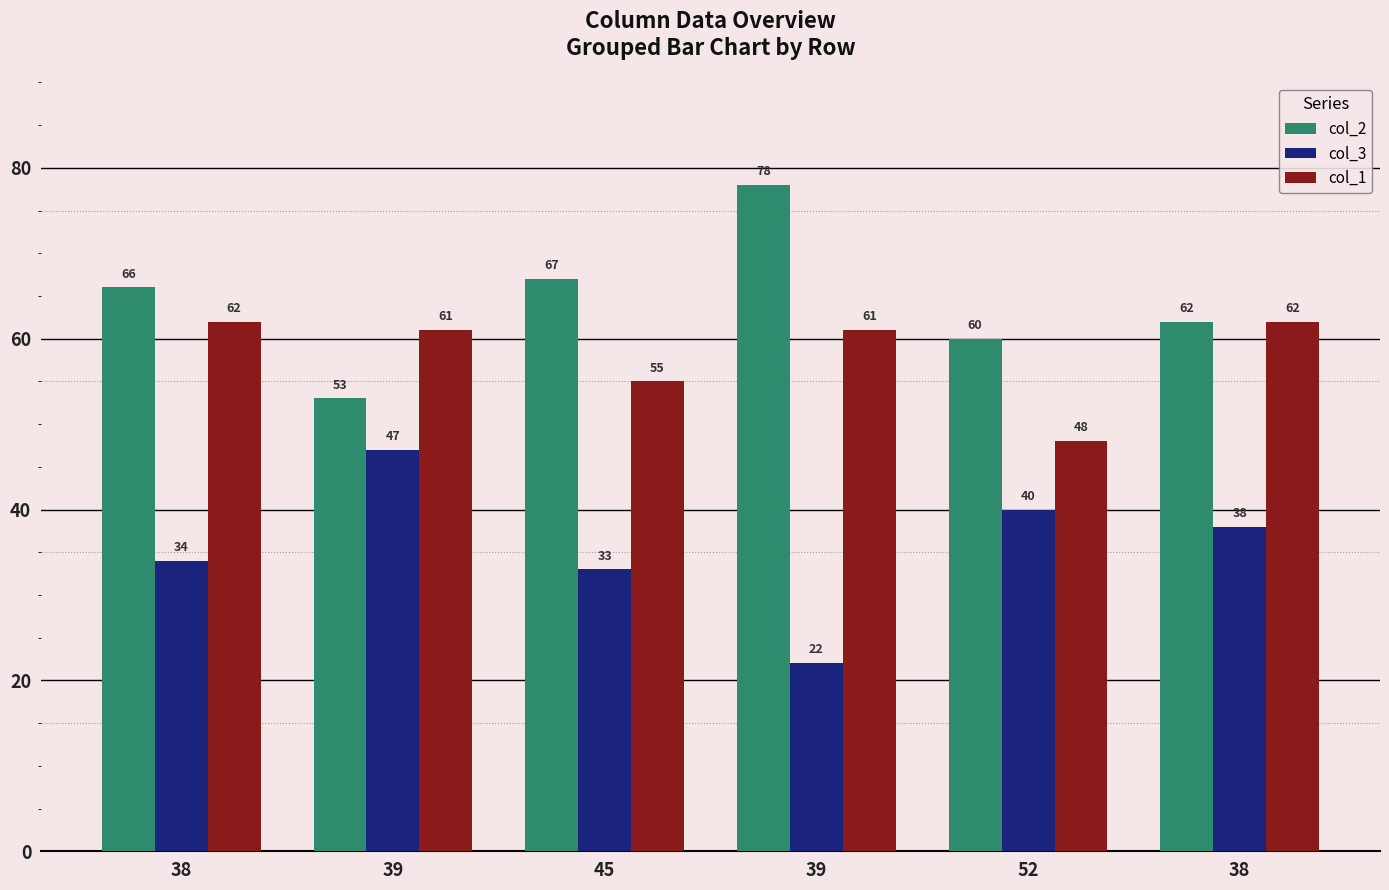

What are all the series names shown in the legend?

col_2, col_3, col_1